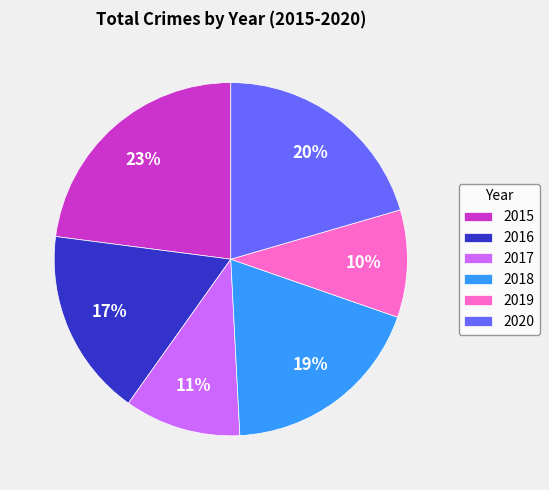

To the nearest percent, what is the difference between the largest and smallest slice percentages?

13%